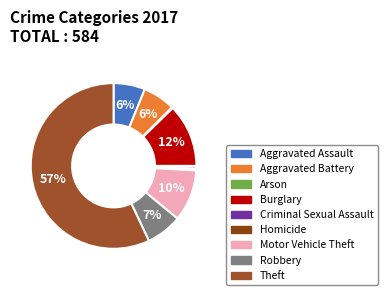

How many slices are in this pie chart?

9